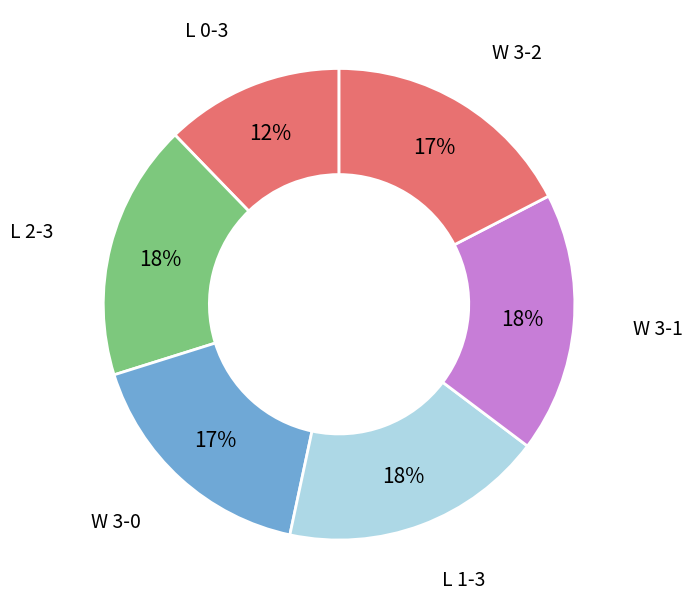

How many slices are in this pie chart?

6